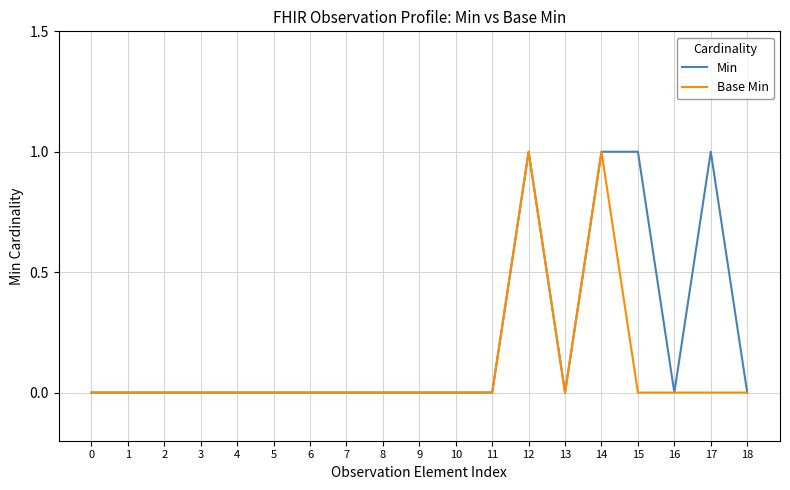

The Base Min series shows 0 at 3. True or false?

True